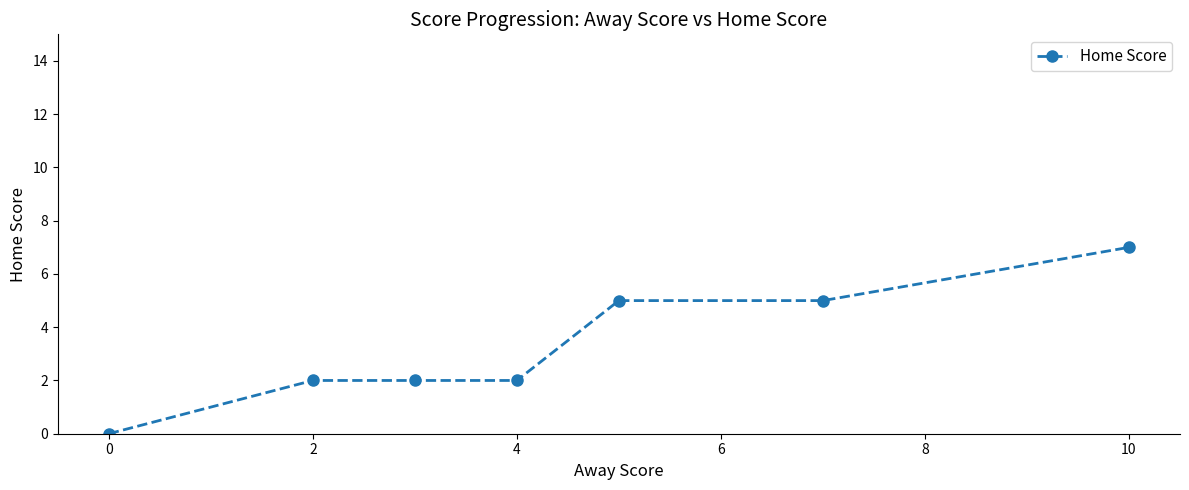

What is the difference between the maximum and minimum values?

7